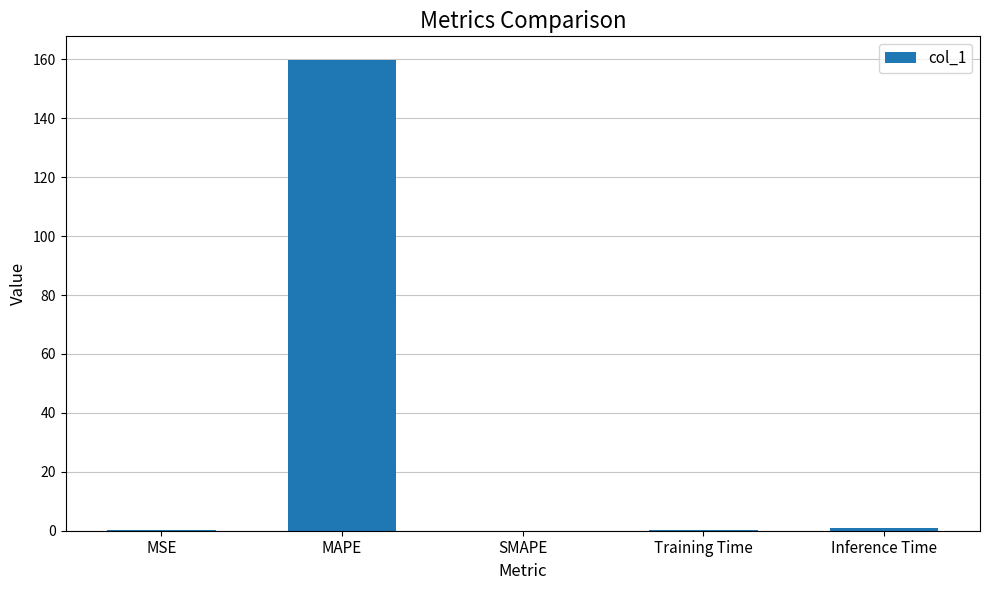

What is the greatest value displayed?

159.9